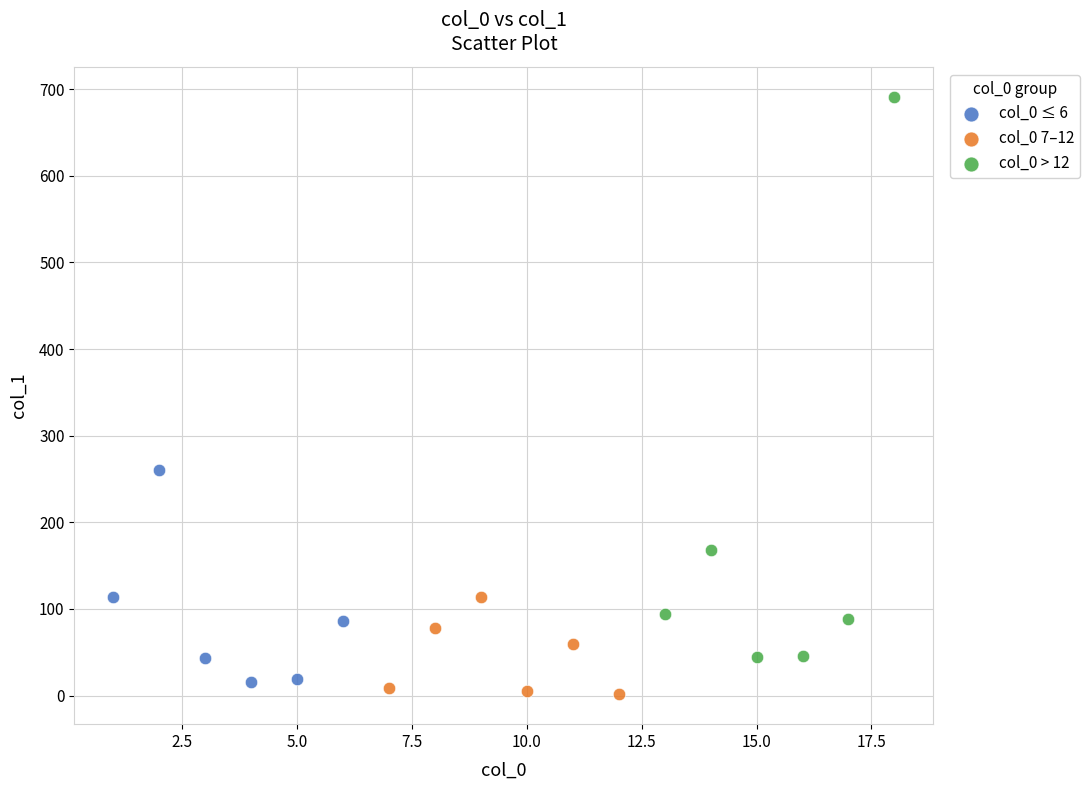

Which series contains the lowest Y value?

col_0 7–12